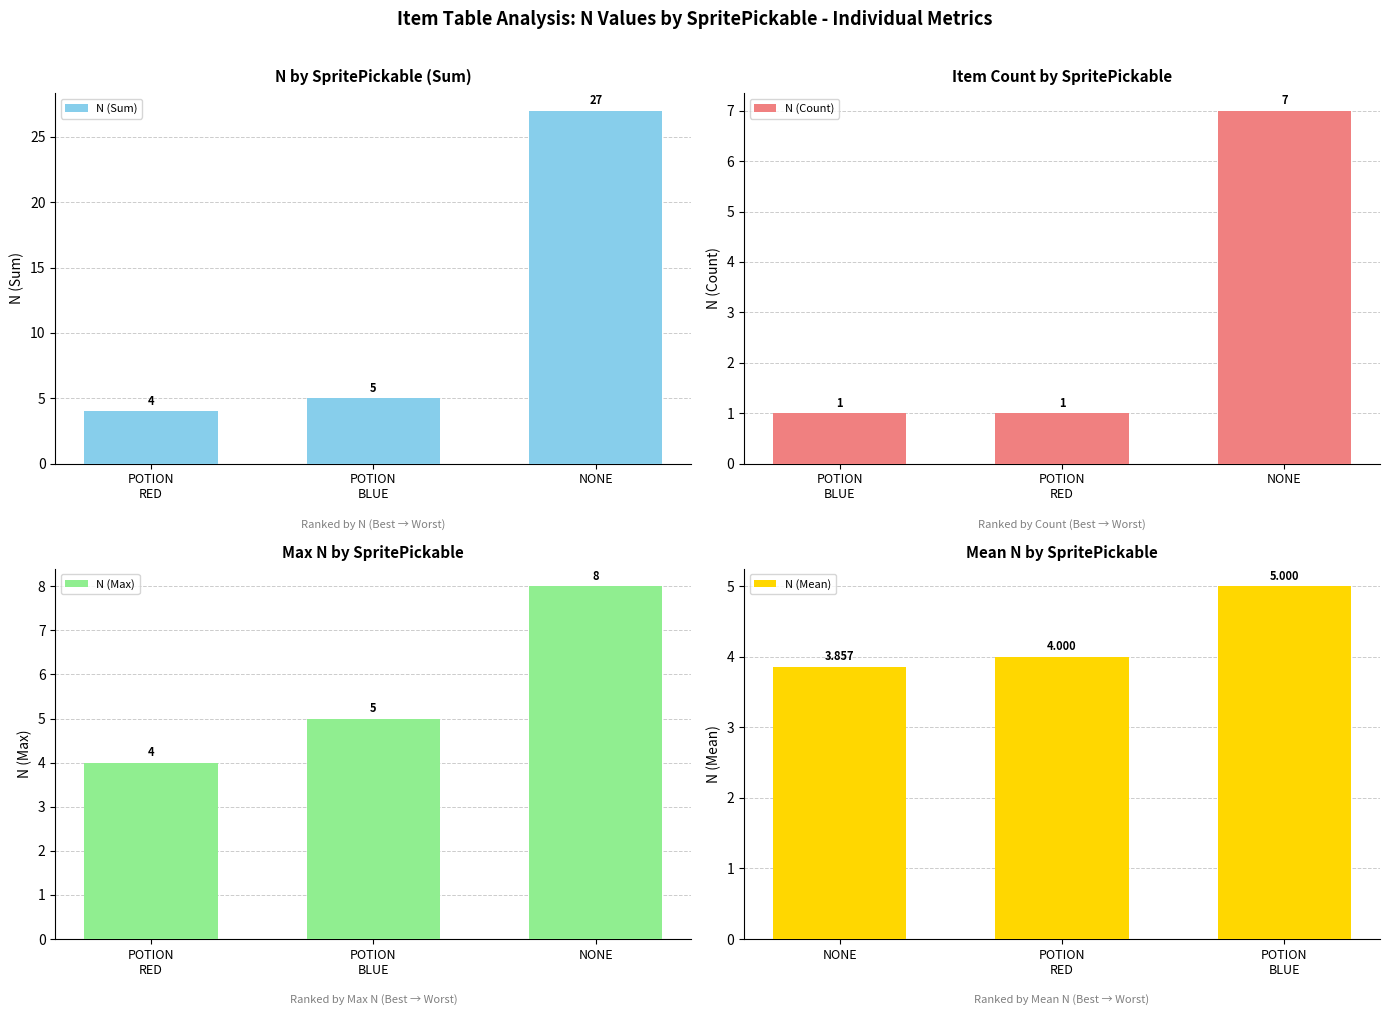

The value of N (Sum) at NONE is 41. True or false?

False